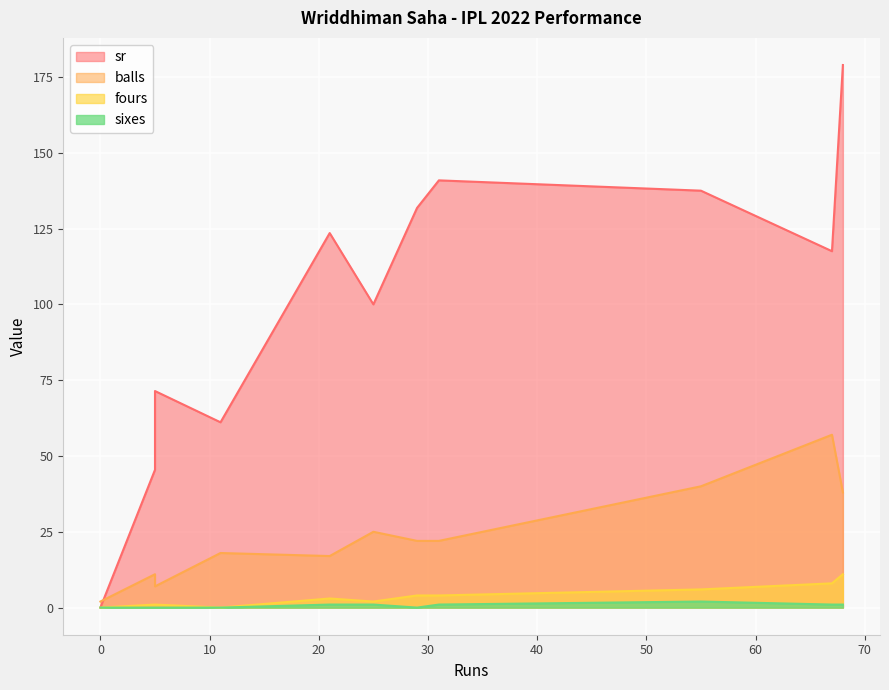

What is the label of the 5th point from the right?

29